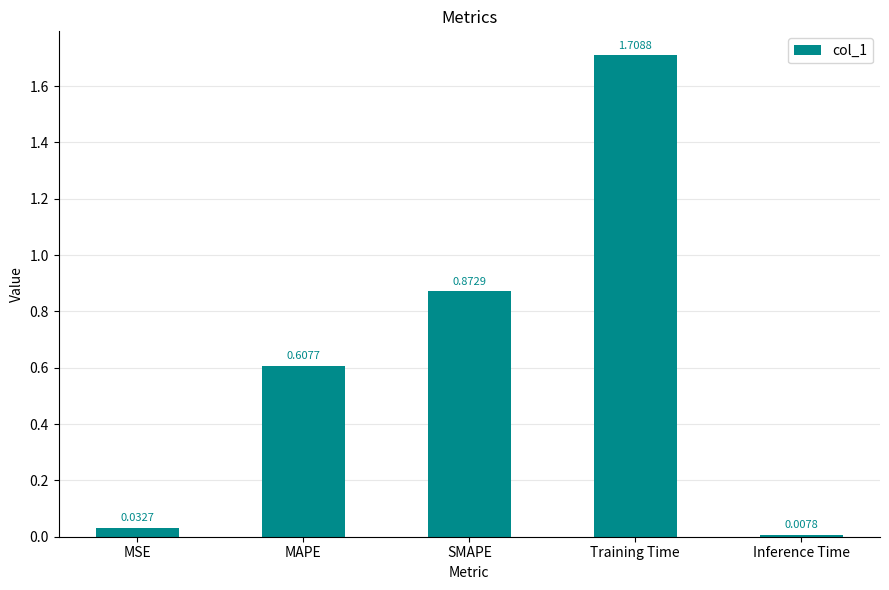

What is the label of the 4th bar from the left?

Training Time